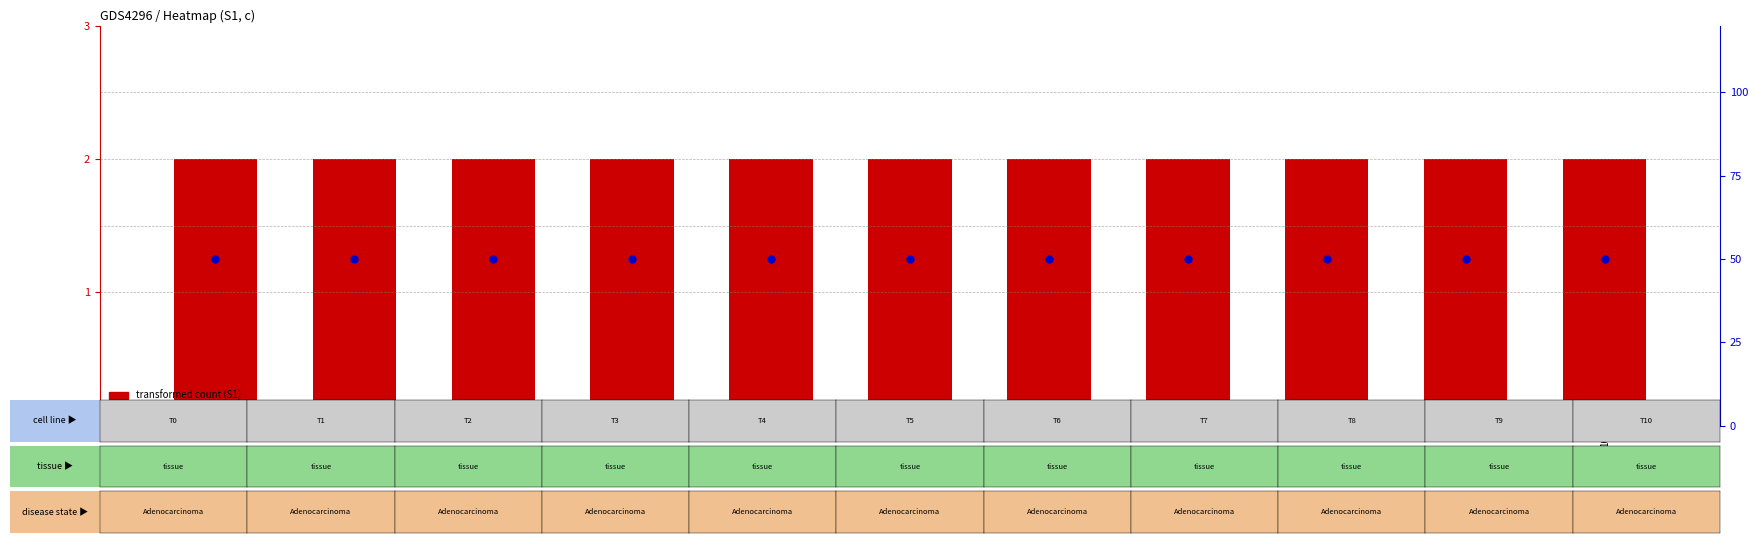

What is the sum of all transformed count values?

22